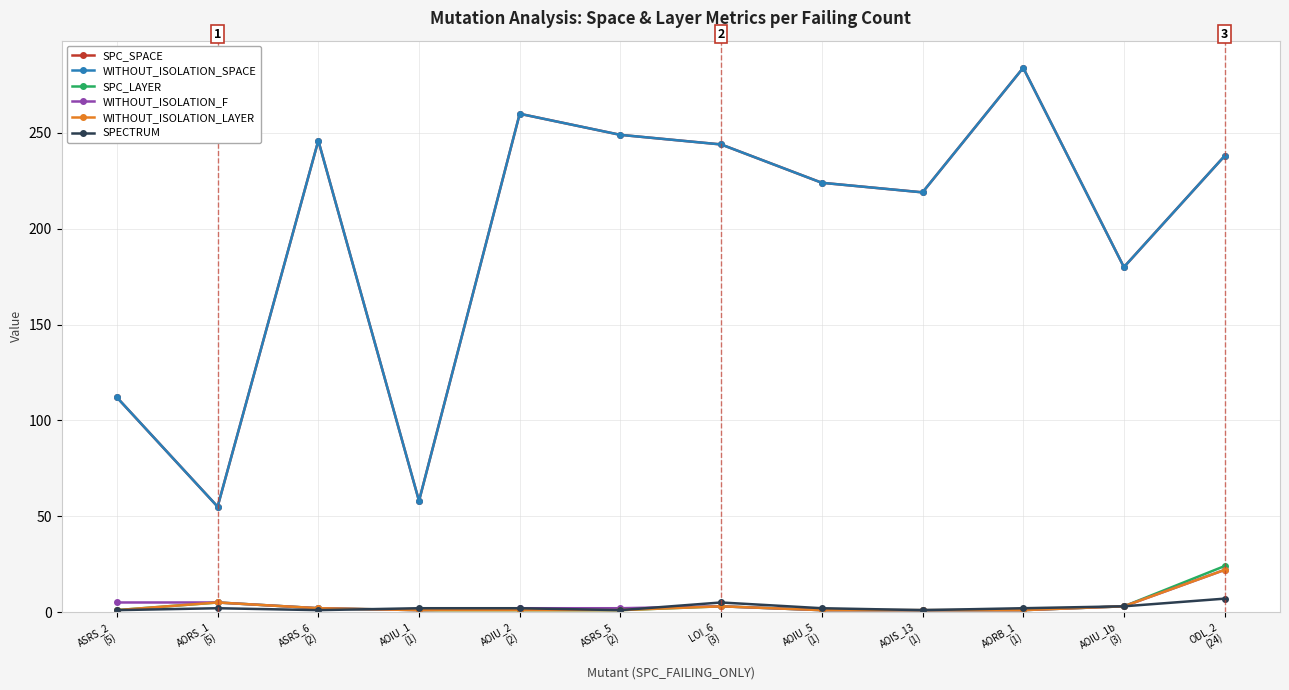

At which category is the sum across all series the highest?

AORB_1
(1)